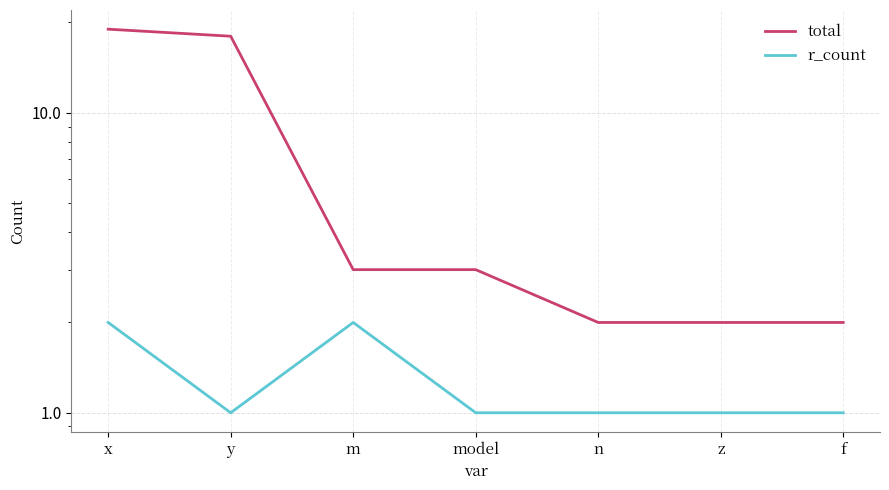

True or false: total and r_count intersect in this chart.

False